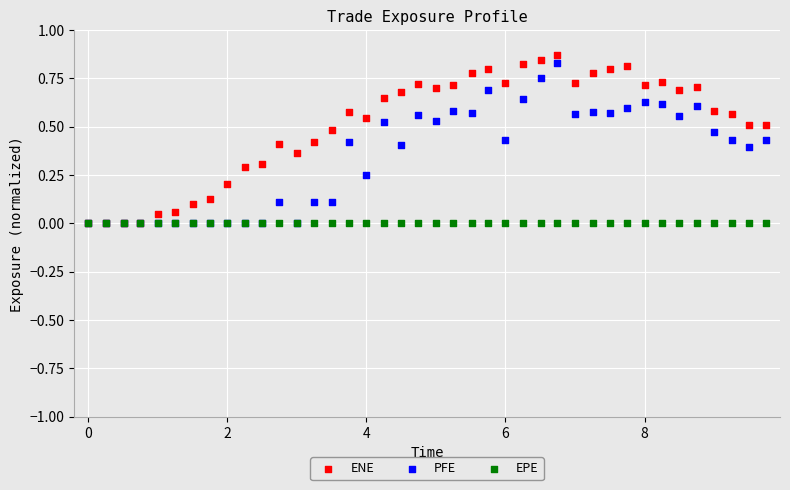

What are all the series names shown in the legend?

ENE, PFE, EPE